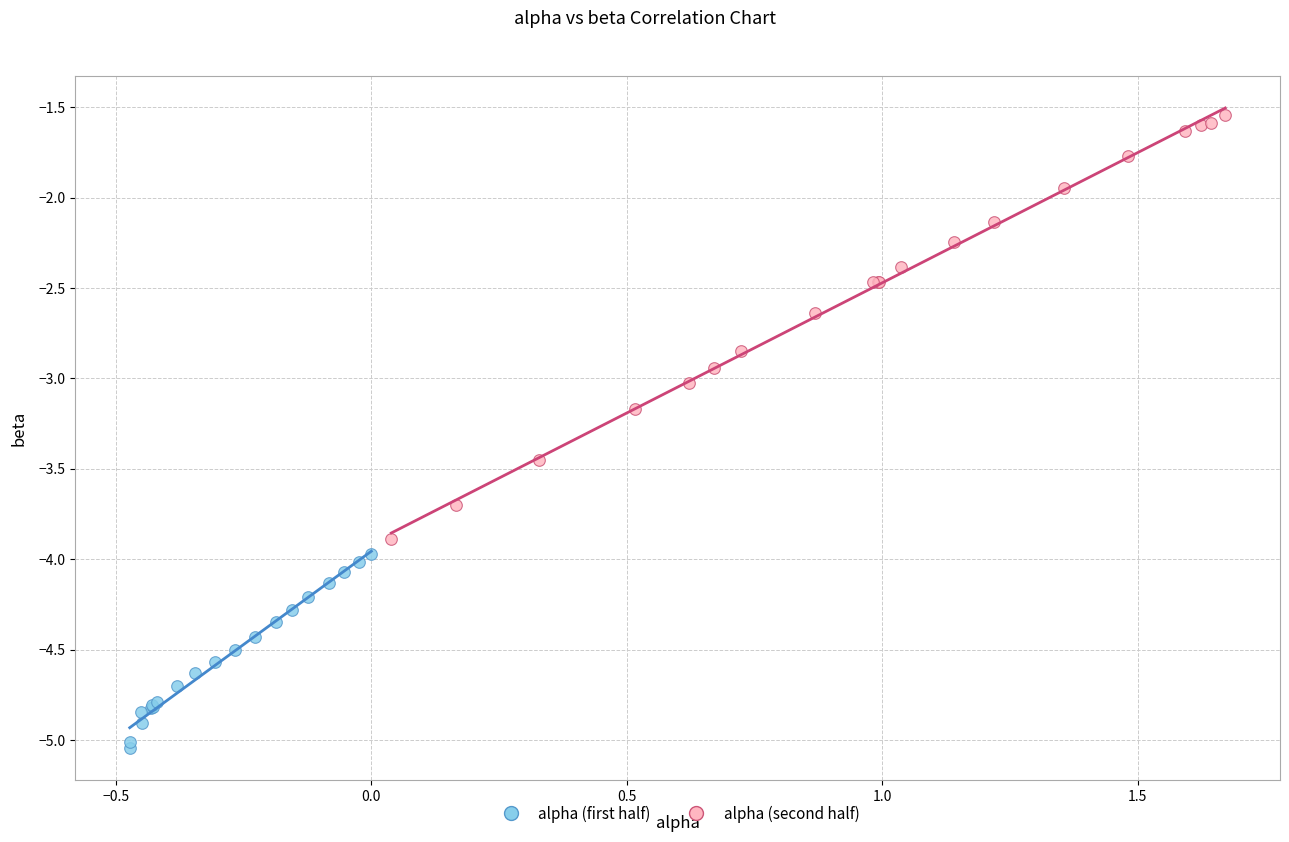

Which series has the widest spread of Y values?

alpha (second half)